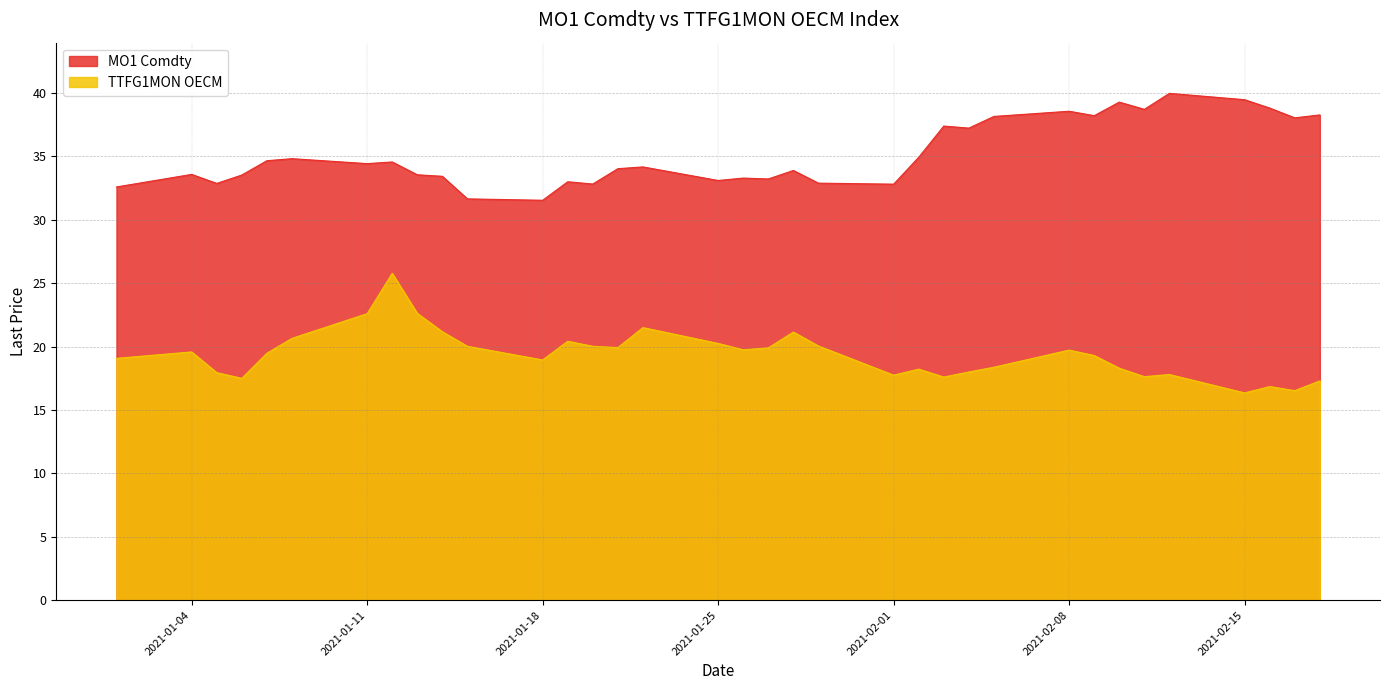

Is the value of MO1 Comdty at 2021-01-04 greater than the value of TTFG1MON OECM at 2021-01-20?

Yes